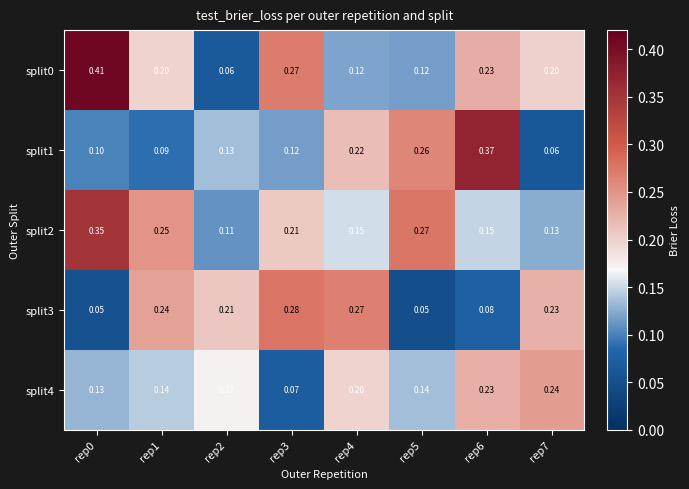

Is the value of split3 at rep2 greater than the value of split4 at rep0?

Yes